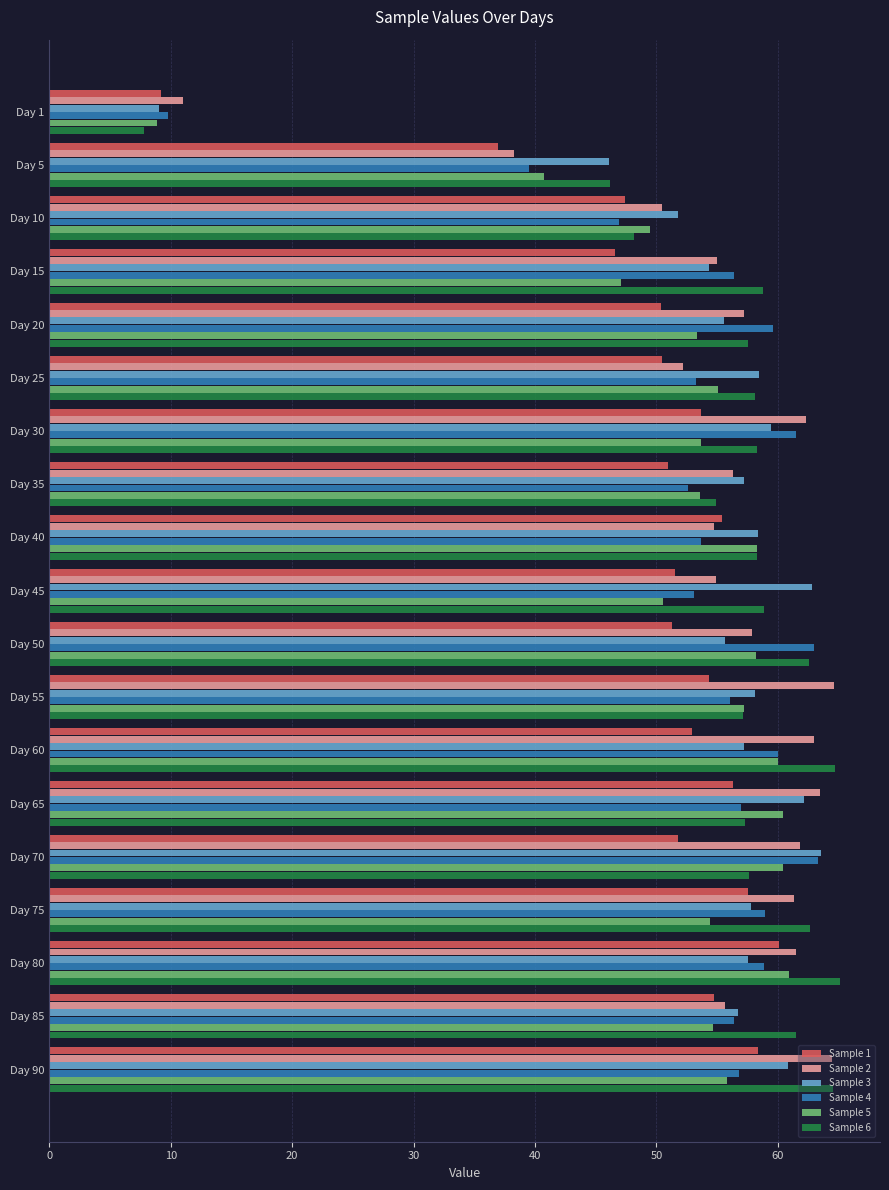

Which category has the lowest value in the Sample 5 series?

Day 1